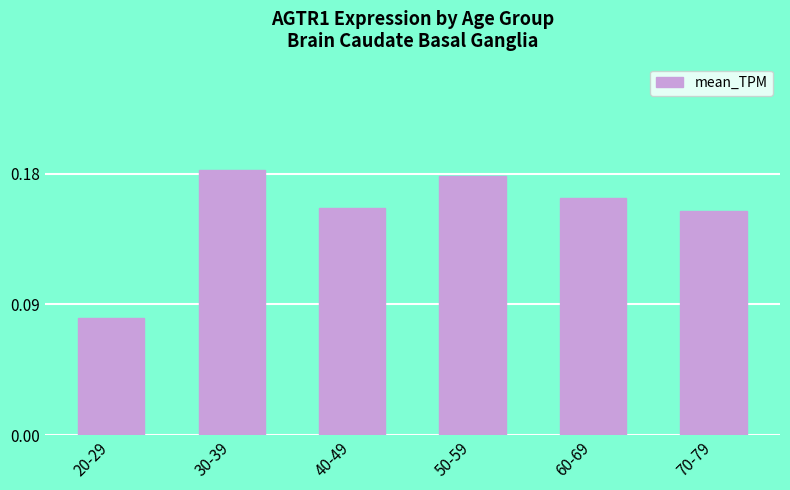

Which category has the highest value across all series?

30-39